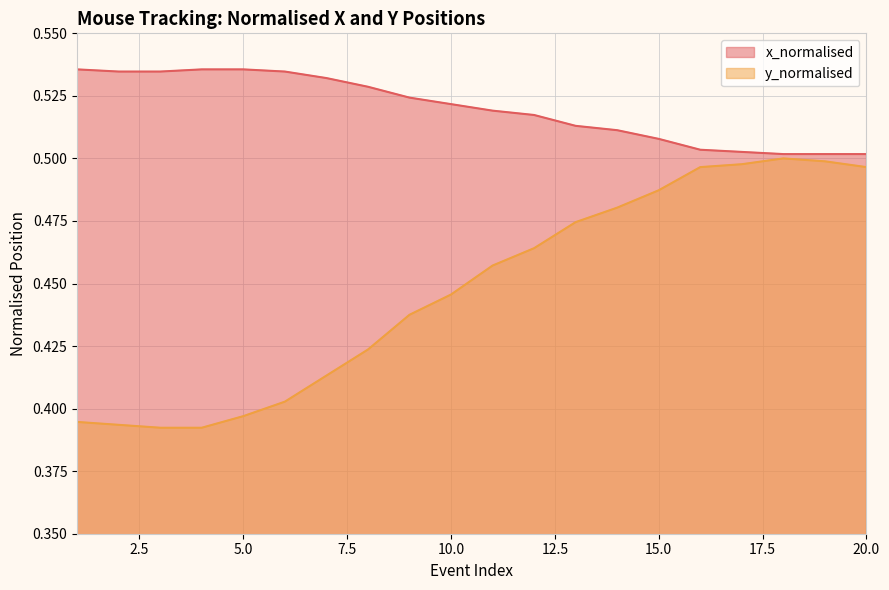

True or false: y_normalised and x_normalised cross at least once.

False